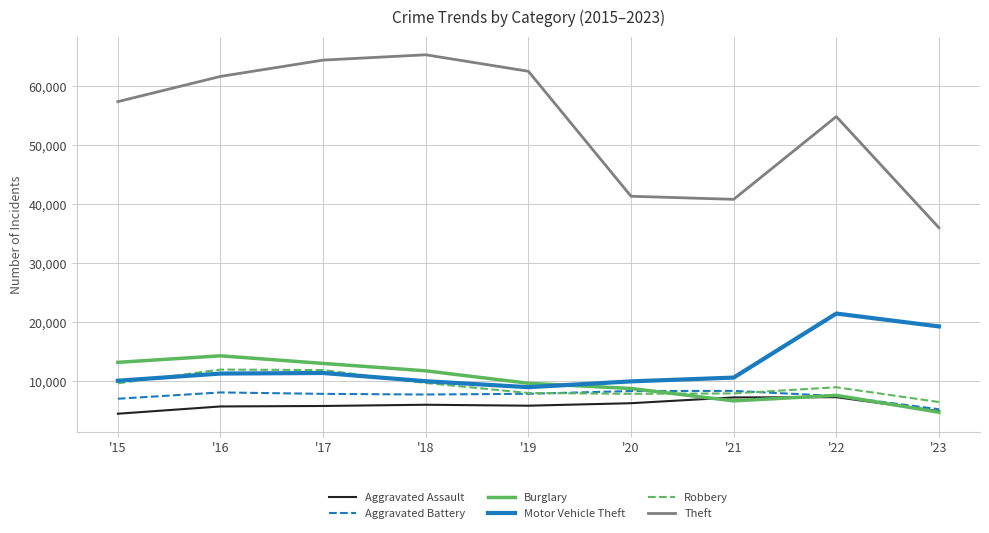

Is it true that Aggravated Assault equals 4480 at '15?

True